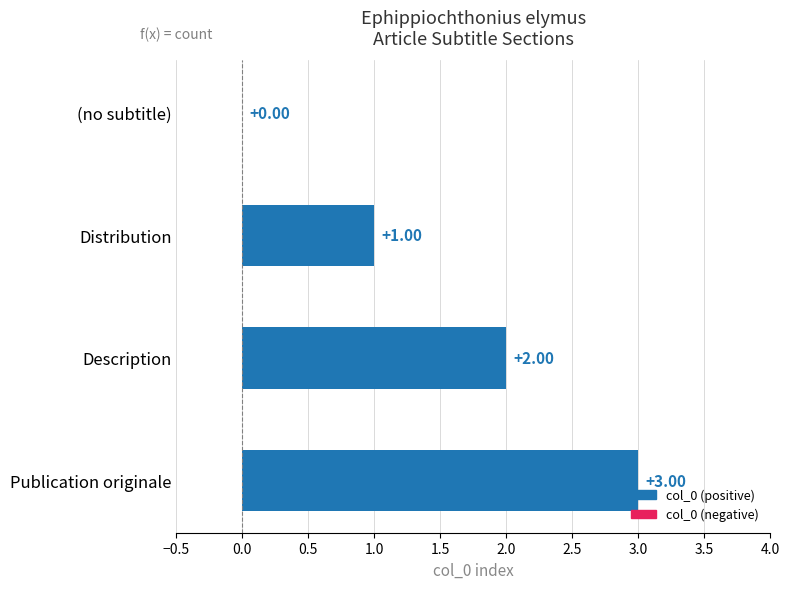

What is the change in value from Description to Publication originale?

+1